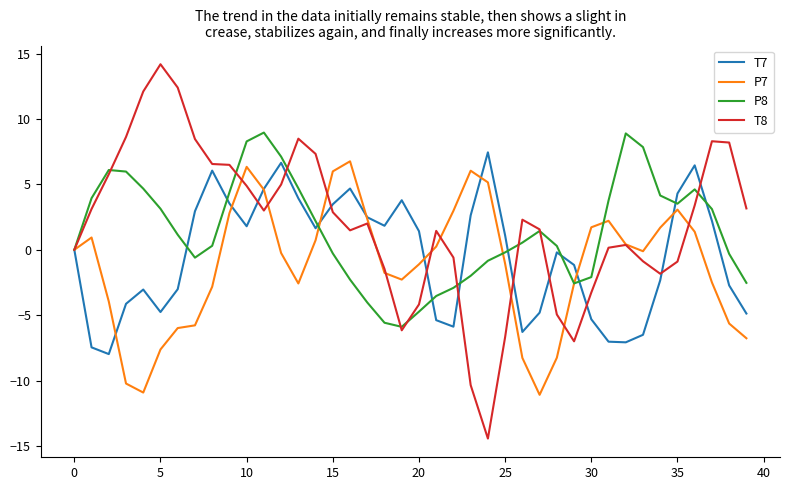

Which series has the widest spread of values?

T8